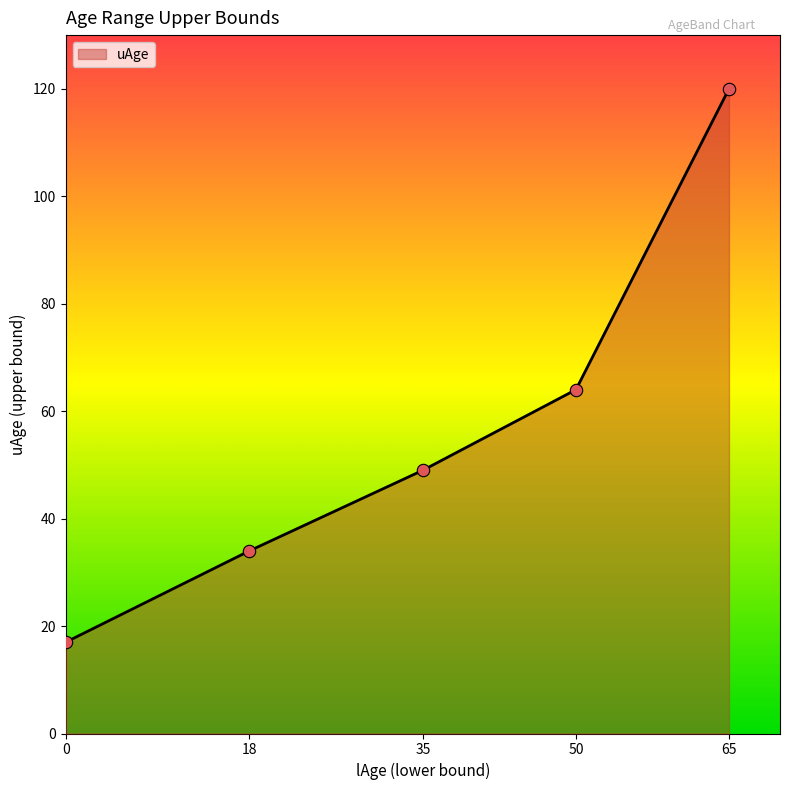

What is the ratio of the value at 0 to the value at 35?

0.3